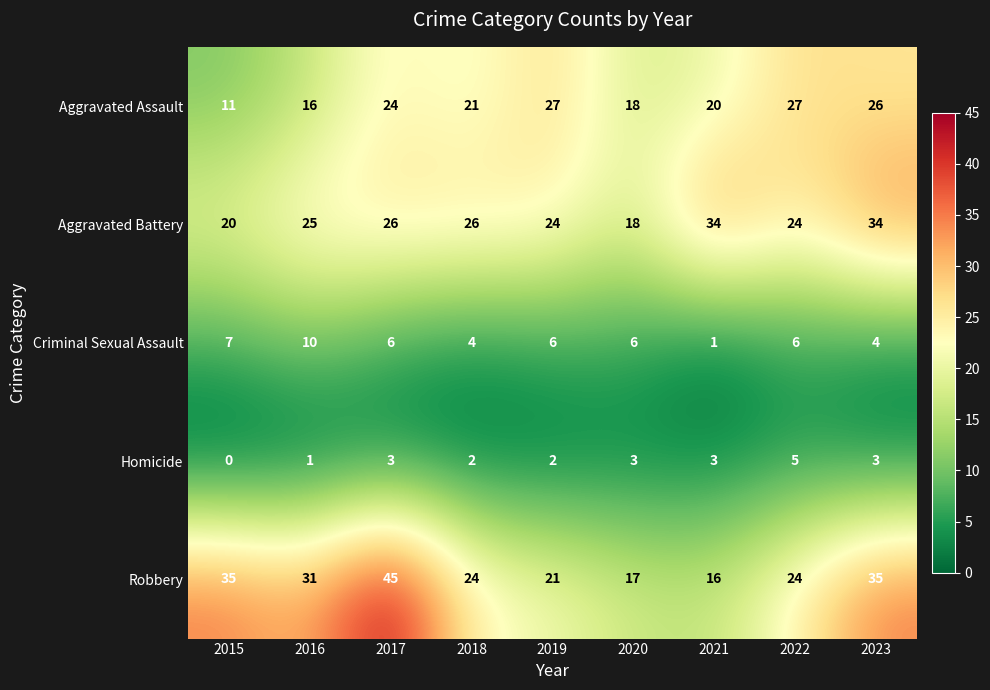

What is the maximum value shown in the chart?

45